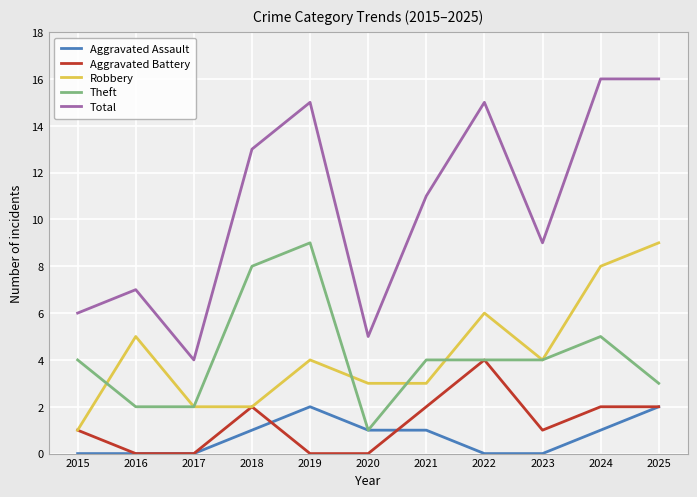

Rank the series at 2019 from lowest to highest value.

Aggravated Battery, Aggravated Assault, Robbery, Theft, Total